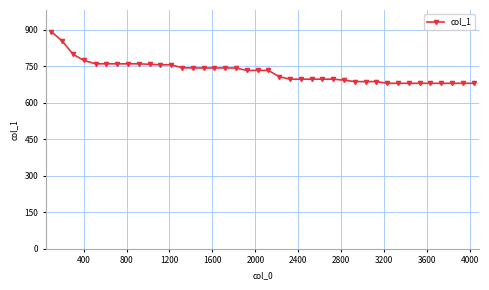

How many lines are shown in the chart?

1